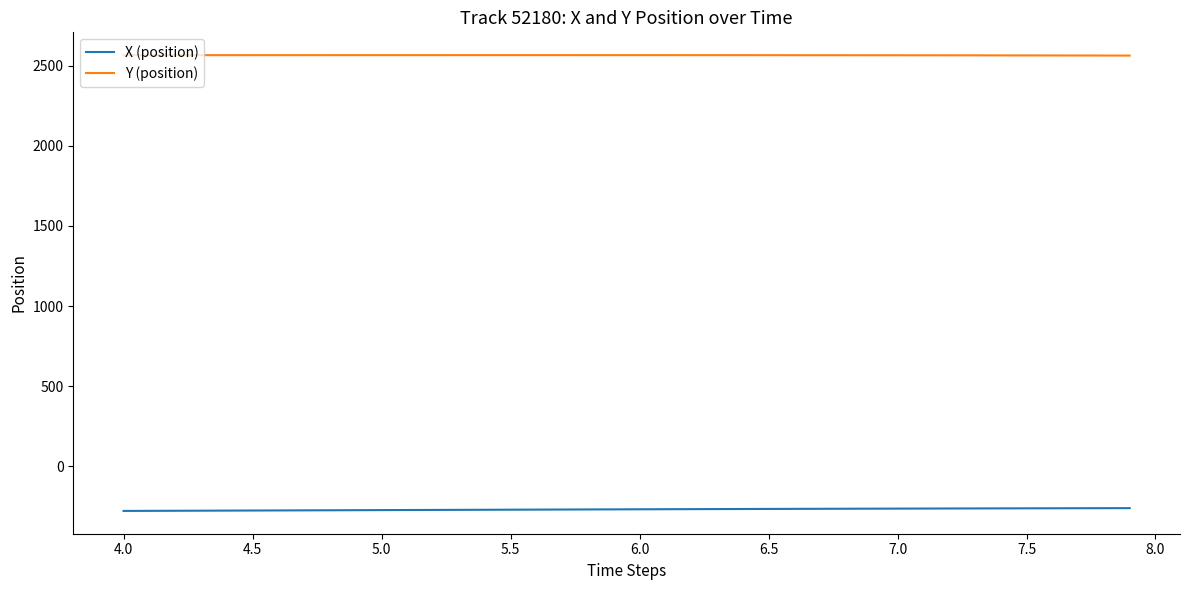

What is the smallest value displayed?

-278.0